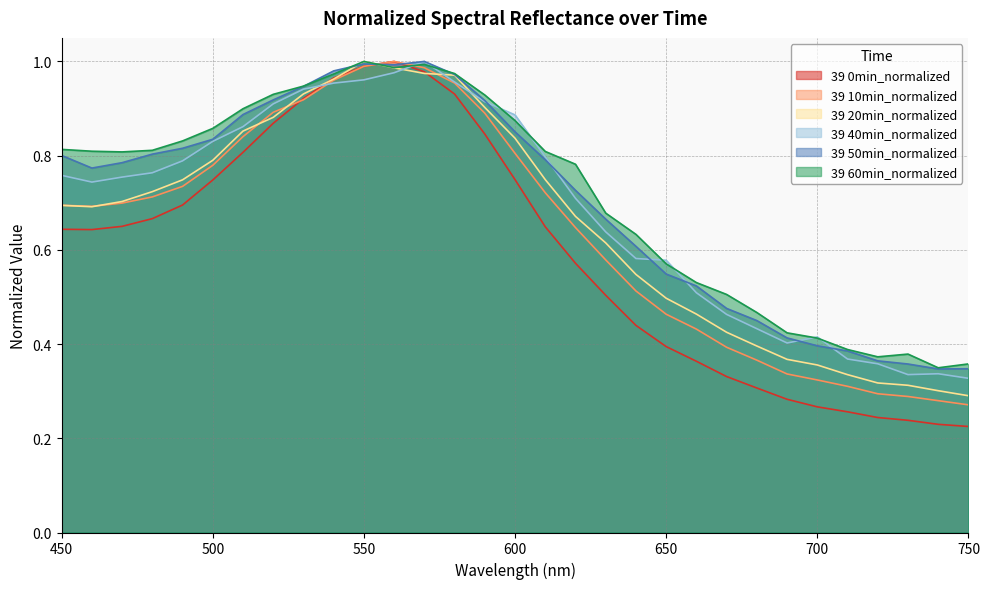

What is the difference between the 39 10min_normalized values at 650 and 700?

0.1